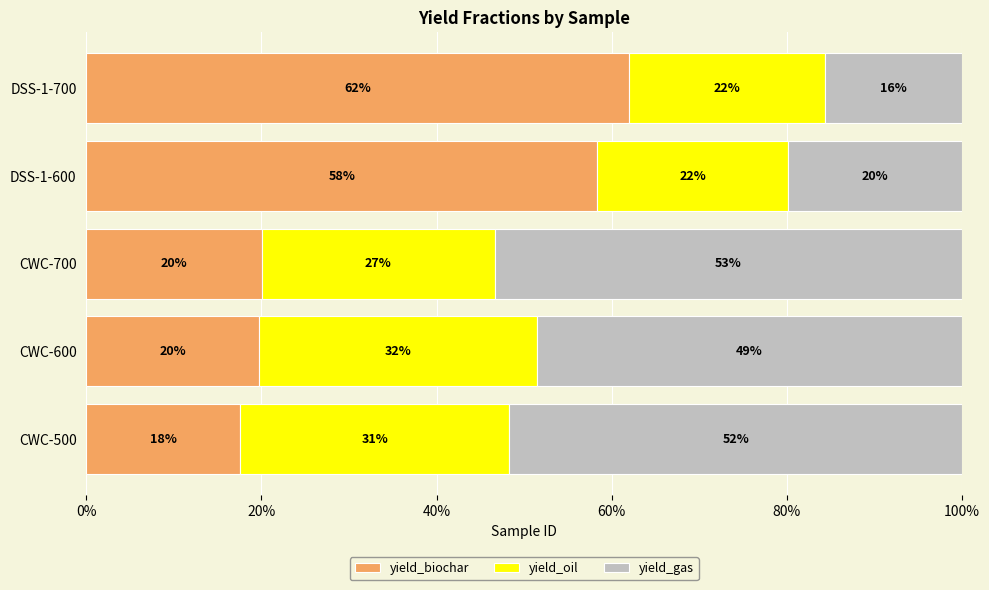

Reading left to right, list all the values displayed in this chart.

yield_biochar: 0.2	0.2	0.2	0.6	0.6
yield_oil: 0.3	0.3	0.3	0.2	0.2
yield_gas: 0.5	0.5	0.5	0.2	0.2